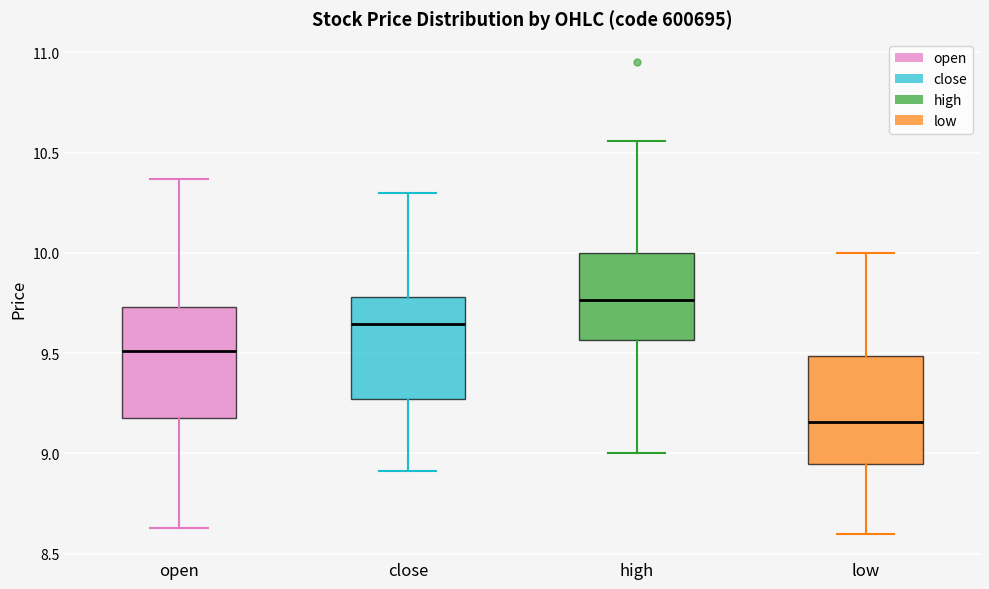

Reading left to right, read every box against the y-axis: the position of its median line, the range the box covers, and the ends of its whiskers. The values are not printed on the chart, so give them approximately, as read against the axis.

open: median 9.50, box 9.20 to 9.75, whiskers 8.65 to 10.35
close: median 9.65, box 9.25 to 9.80, whiskers 8.90 to 10.30
high: median 9.75, box 9.55 to 10.00, whiskers 9.00 to 10.55
low: median 9.15, box 8.95 to 9.50, whiskers 8.60 to 10.00